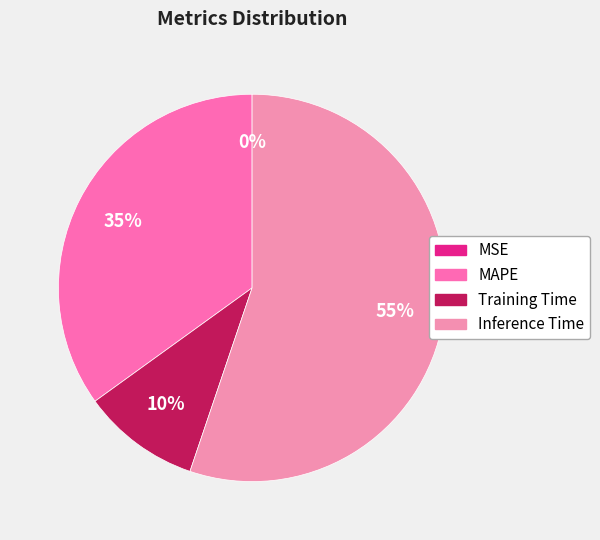

To the nearest percent, what portion does MAPE represent?

35%